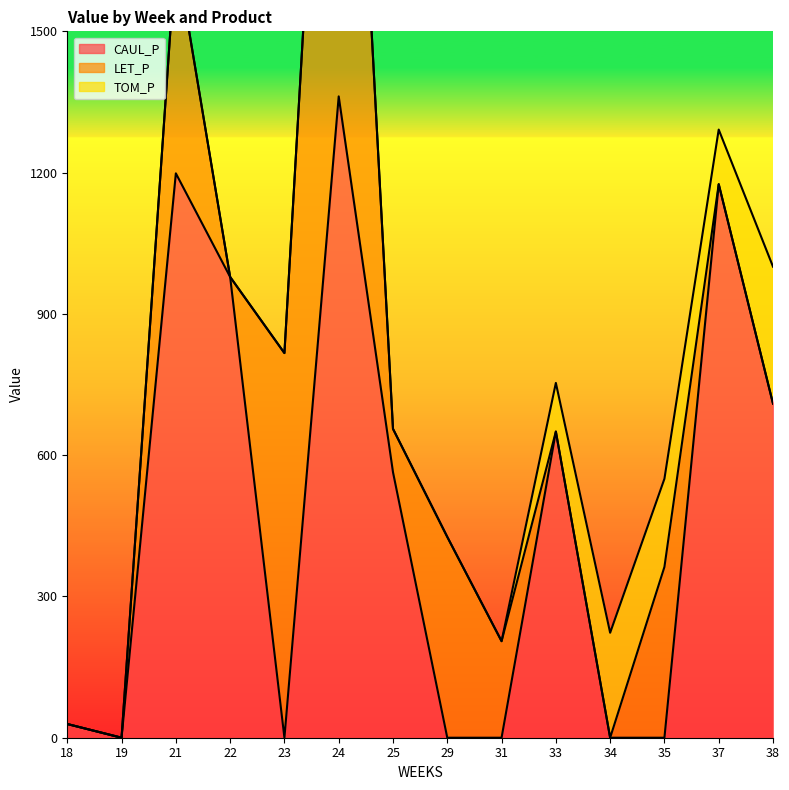

What are all the series names shown in the legend?

CAUL_P, LET_P, TOM_P